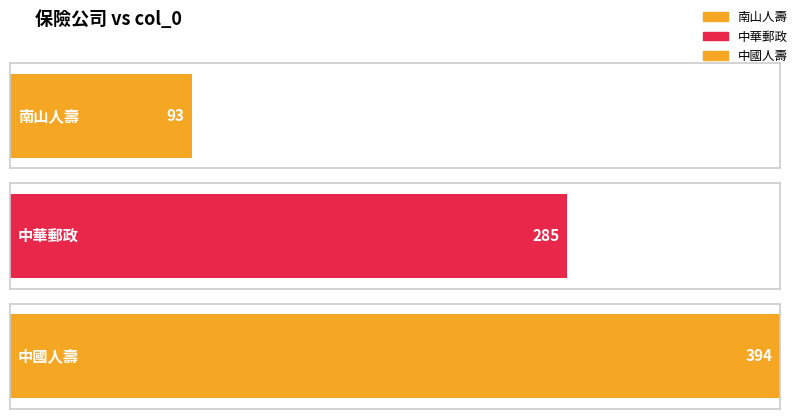

Does the chart contain any negative values?

No